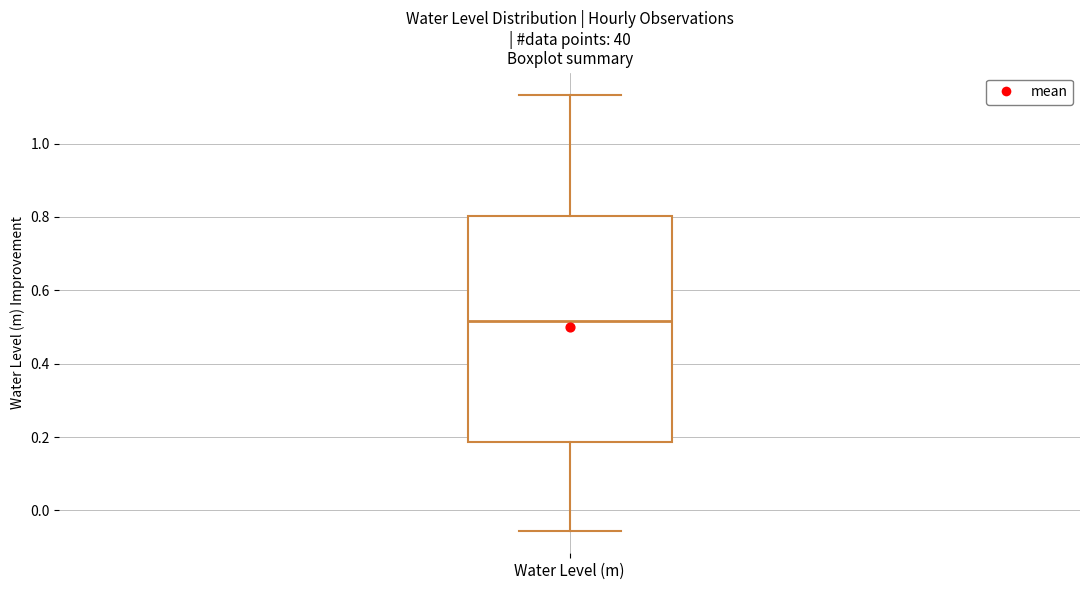

Where is the lower edge of the box for Water Level (m) on the y-axis? The values are not printed on the chart, so give them approximately, as read against the axis.

0.18